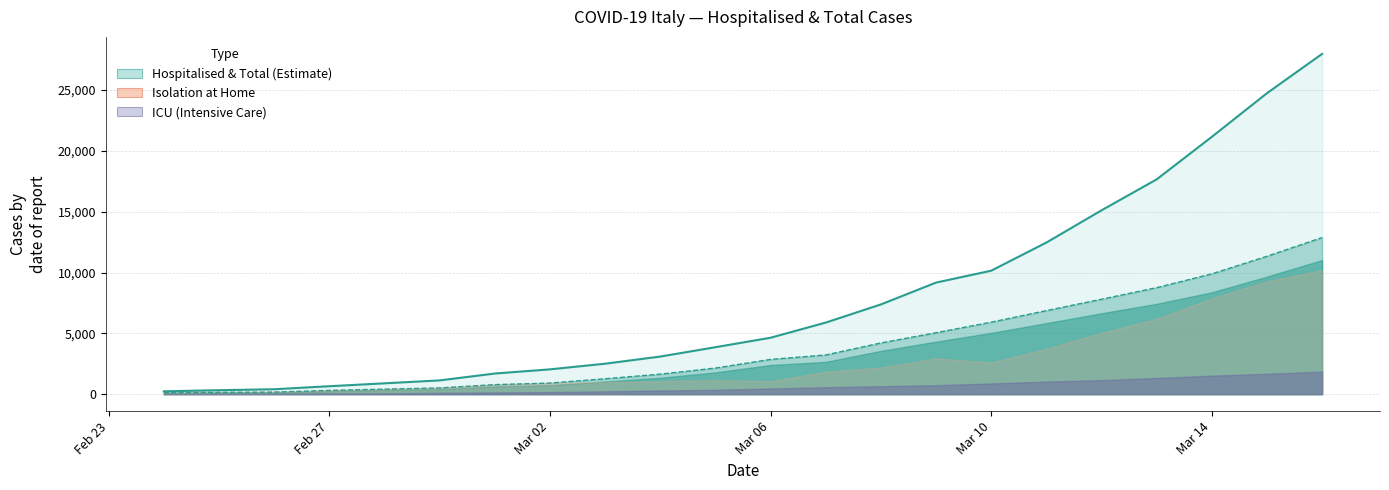

What is the lowest value of the totale_ospedalizzati series?

127